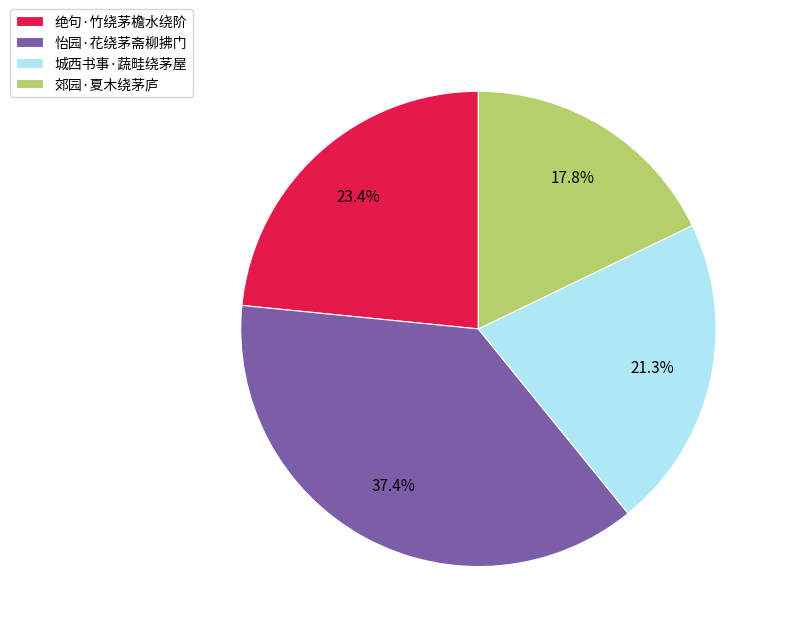

Is it true that 怡园·花绕茅斋柳拂门 is 47% of the pie?

False